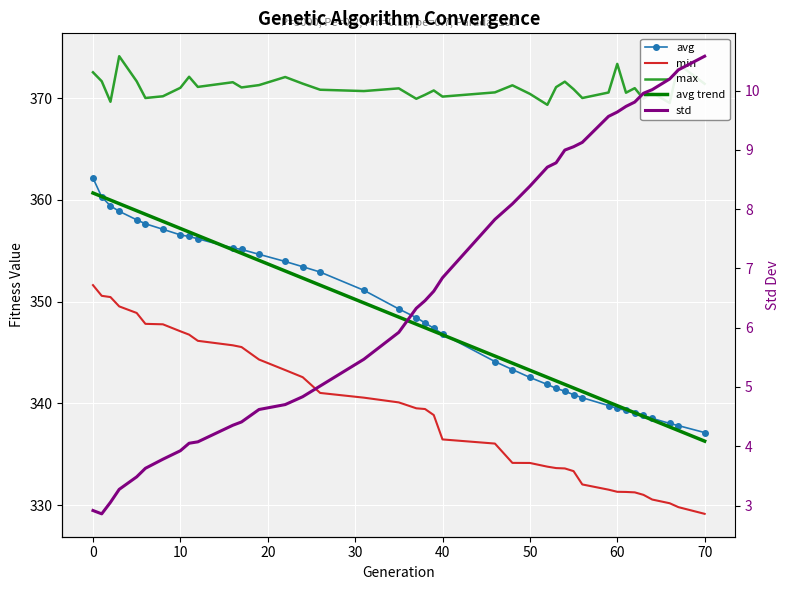

Which series has the largest total across all categories?

max